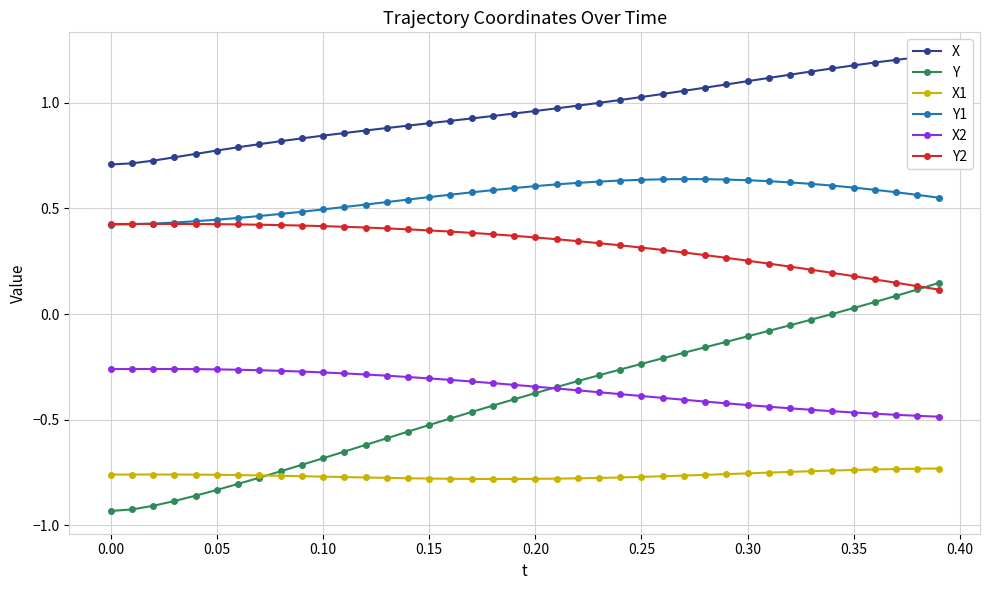

True or false: X1 has more than 0 points higher than both neighbors.

True